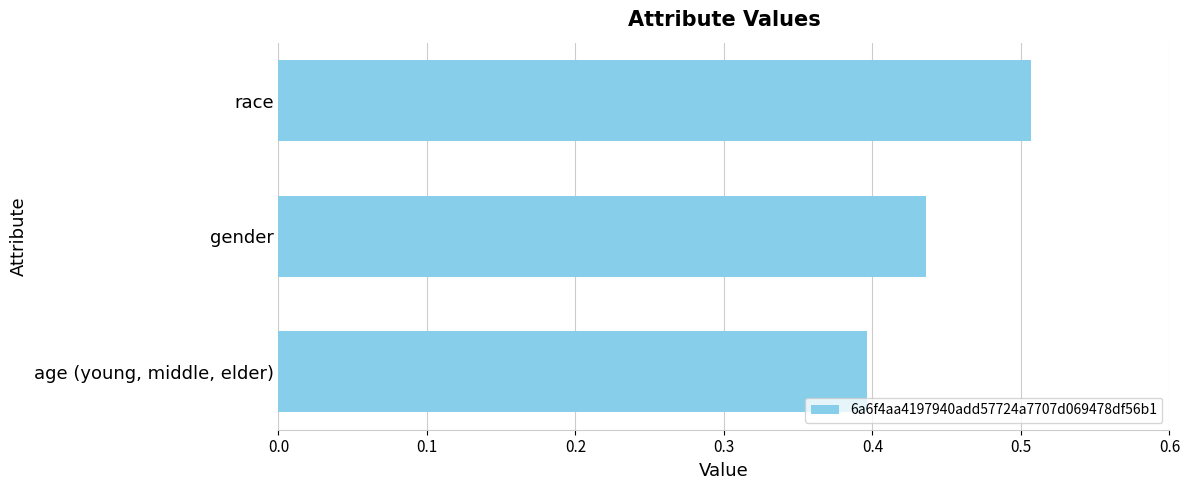

At which label is the value closest to 0?

age (young, middle, elder)